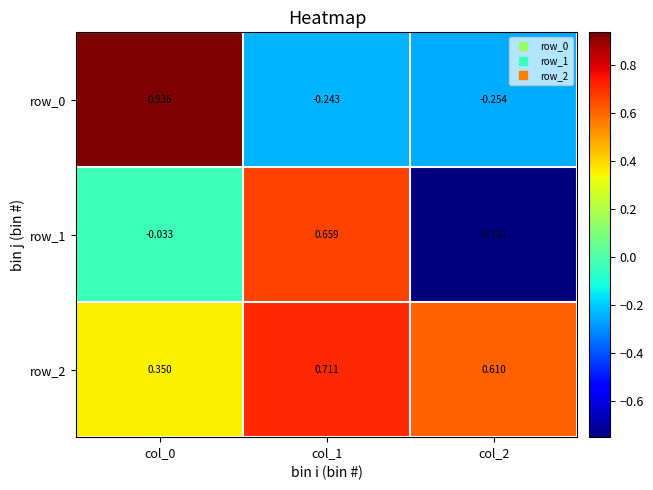

What is the spread (max minus min) of values at col_0?

1.0